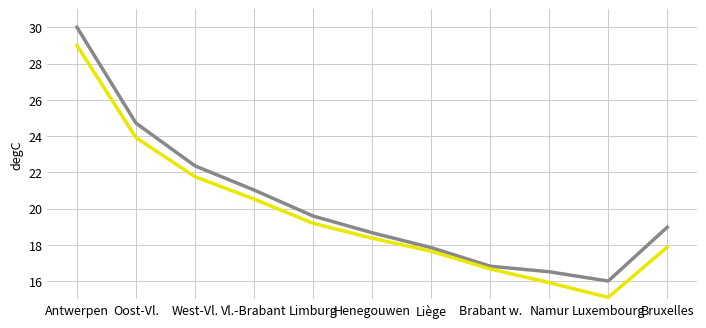

Which label corresponds to the smallest value in the chart?

Luxembourg